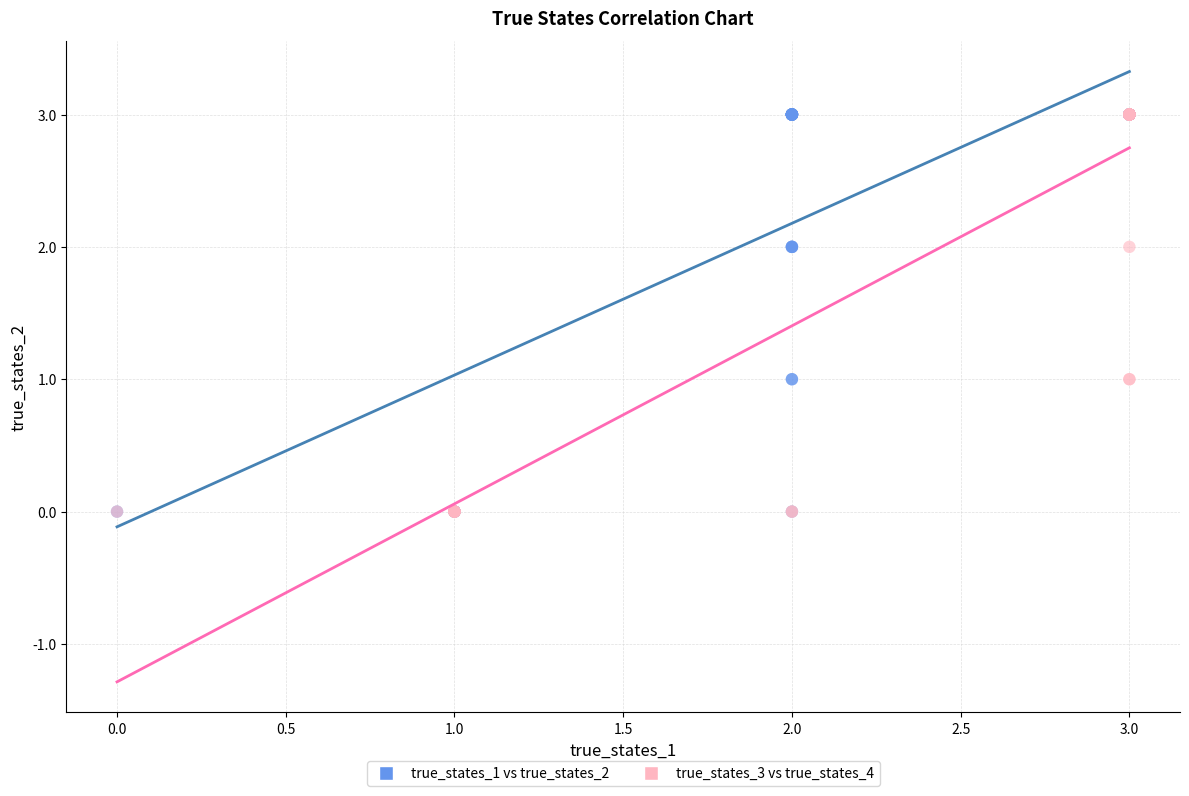

What are all the series names shown in the legend?

true_states_1 vs true_states_2, true_states_3 vs true_states_4